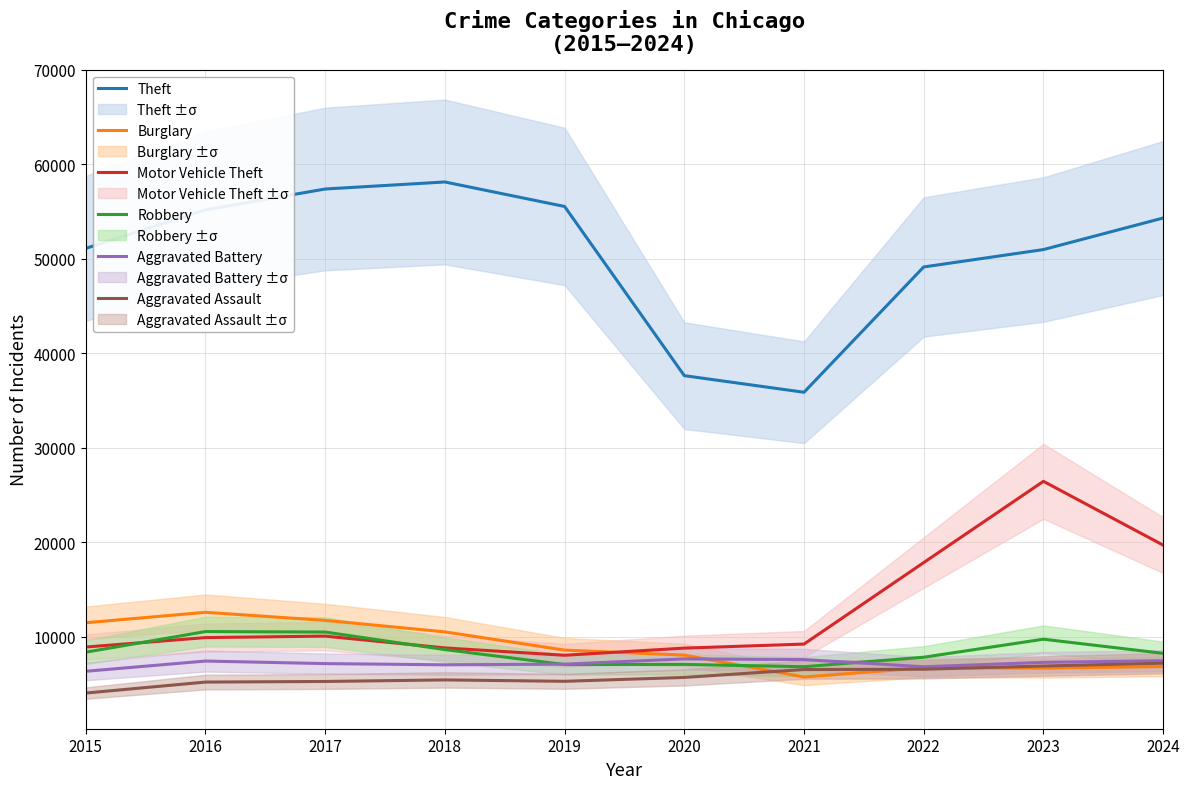

What are all the series names shown in the legend?

Theft, Burglary, Motor Vehicle Theft, Robbery, Aggravated Battery, Aggravated Assault